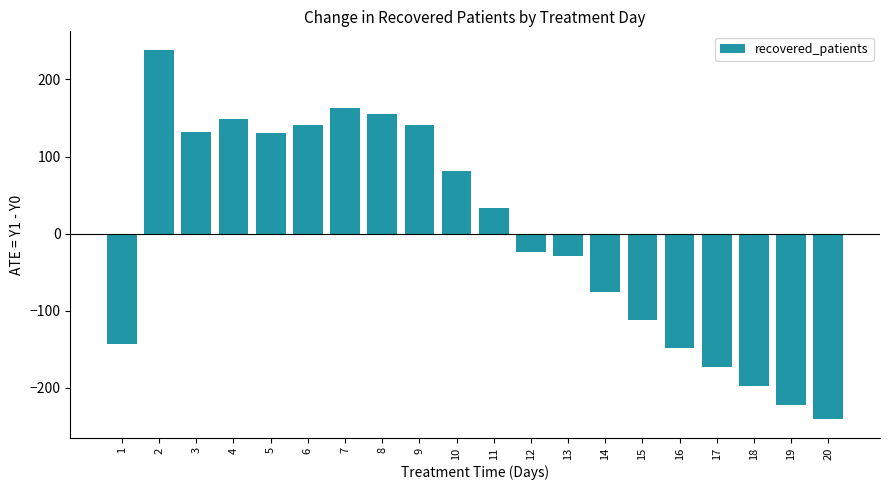

Which has a higher value, 15 or 3?

3